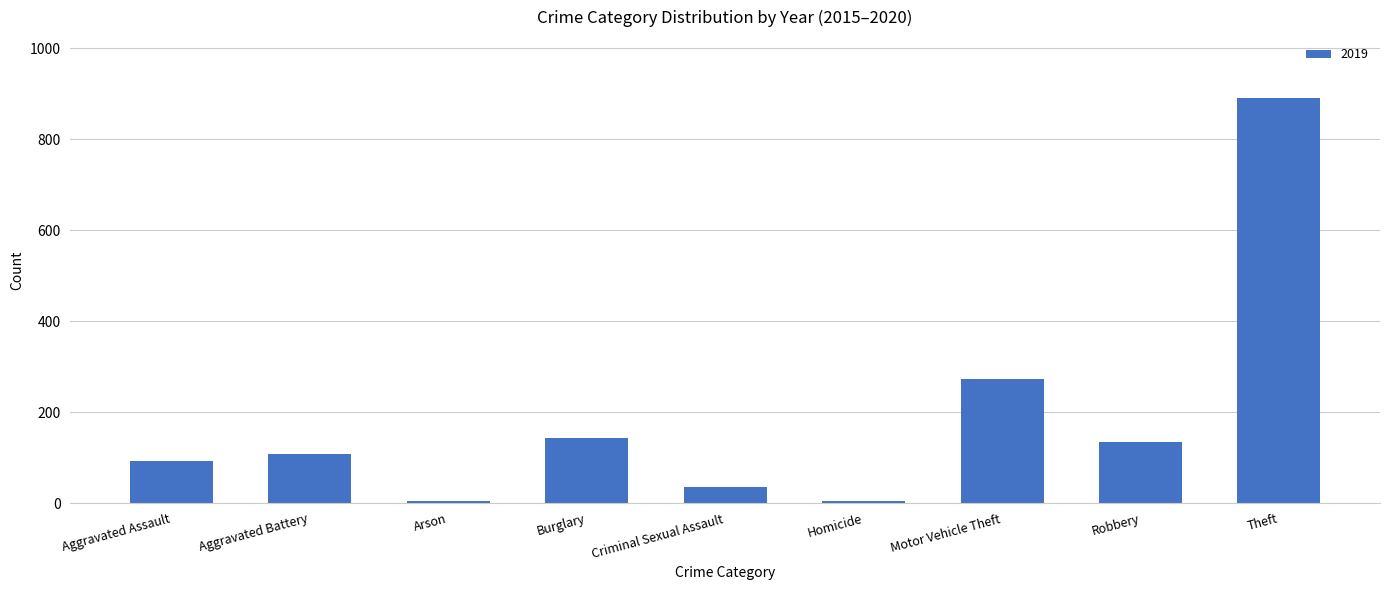

Does the chart contain stacked bars?

No